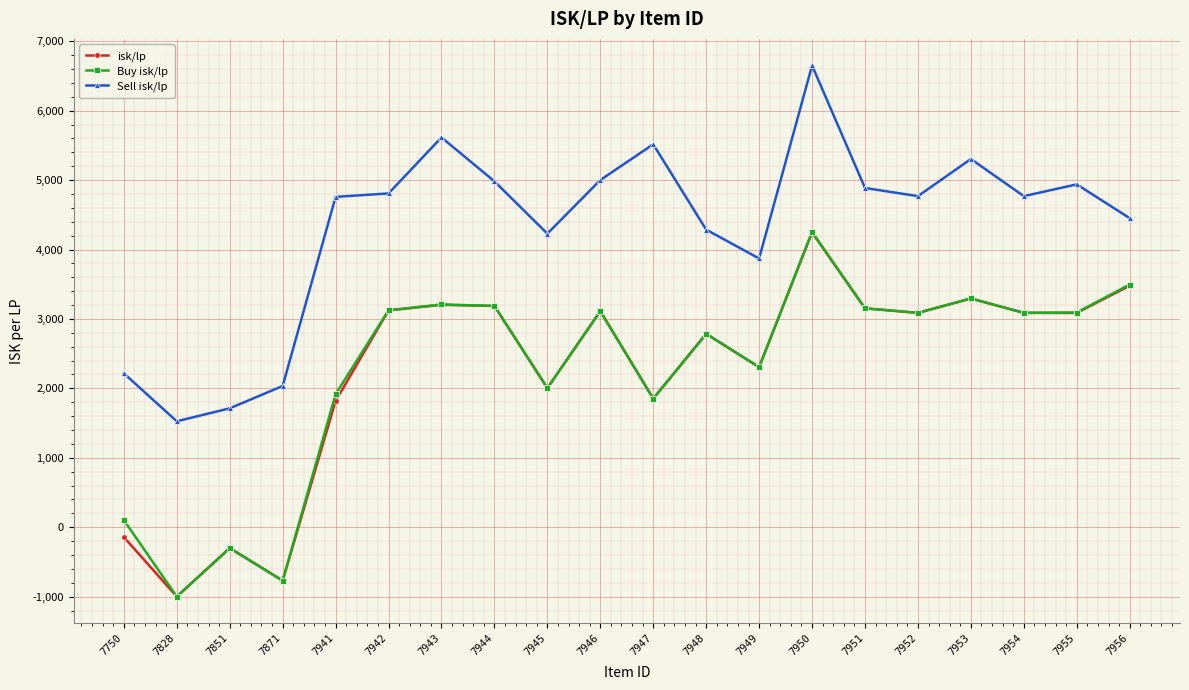

What is the total value across all series at 7950?

15152.6